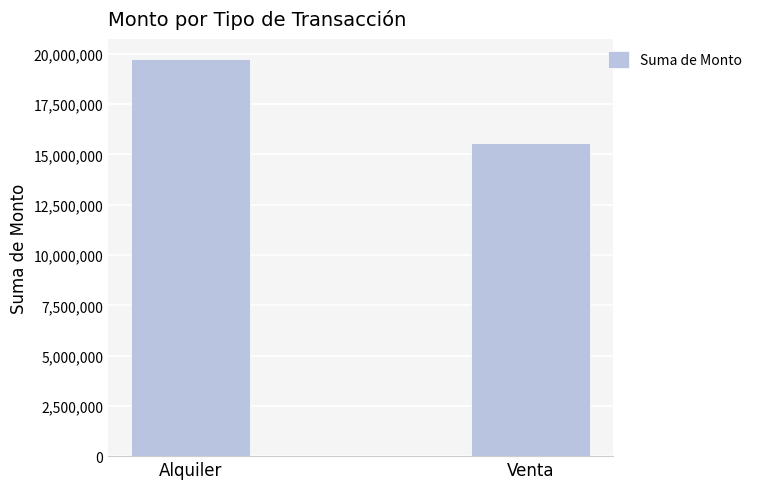

Does the chart contain stacked bars?

No